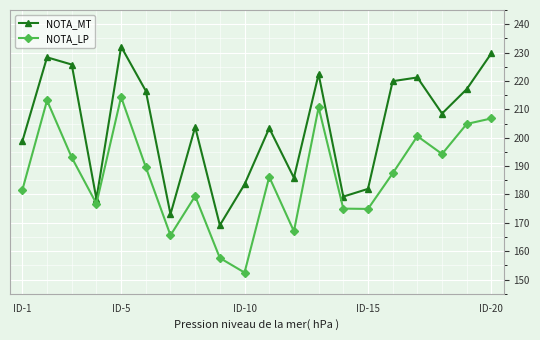

True or false: NOTA_MT has more than 0 interior local peaks.

True